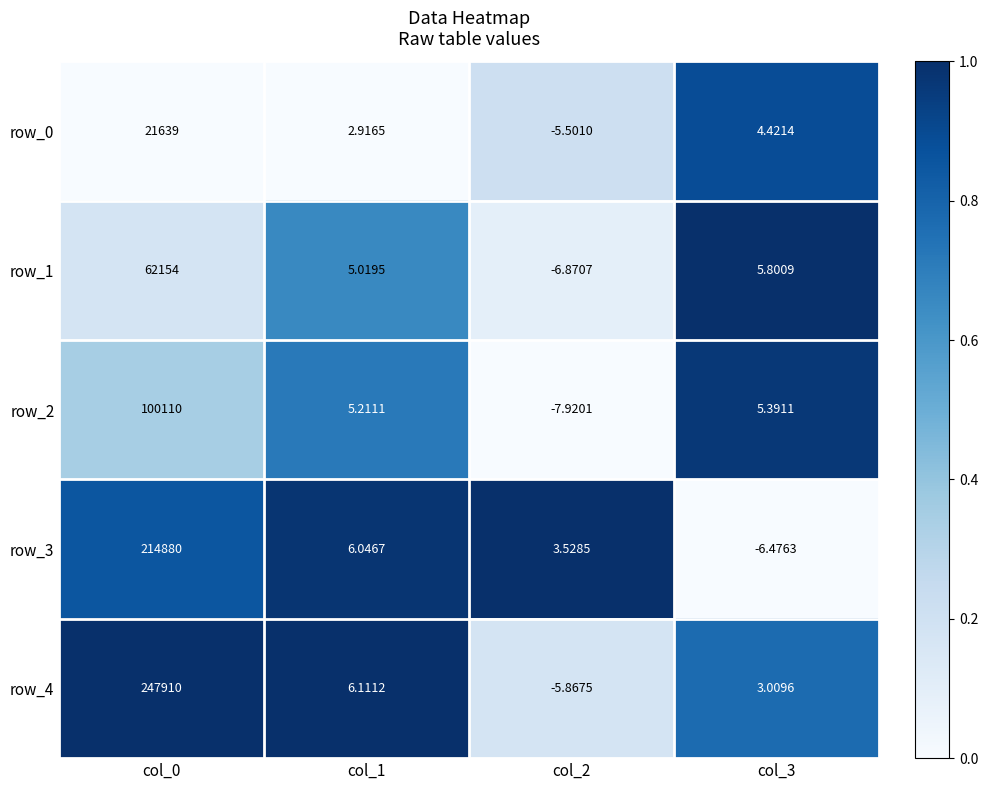

Is the value of row_4 at col_3 greater than the value of row_1 at col_0?

No